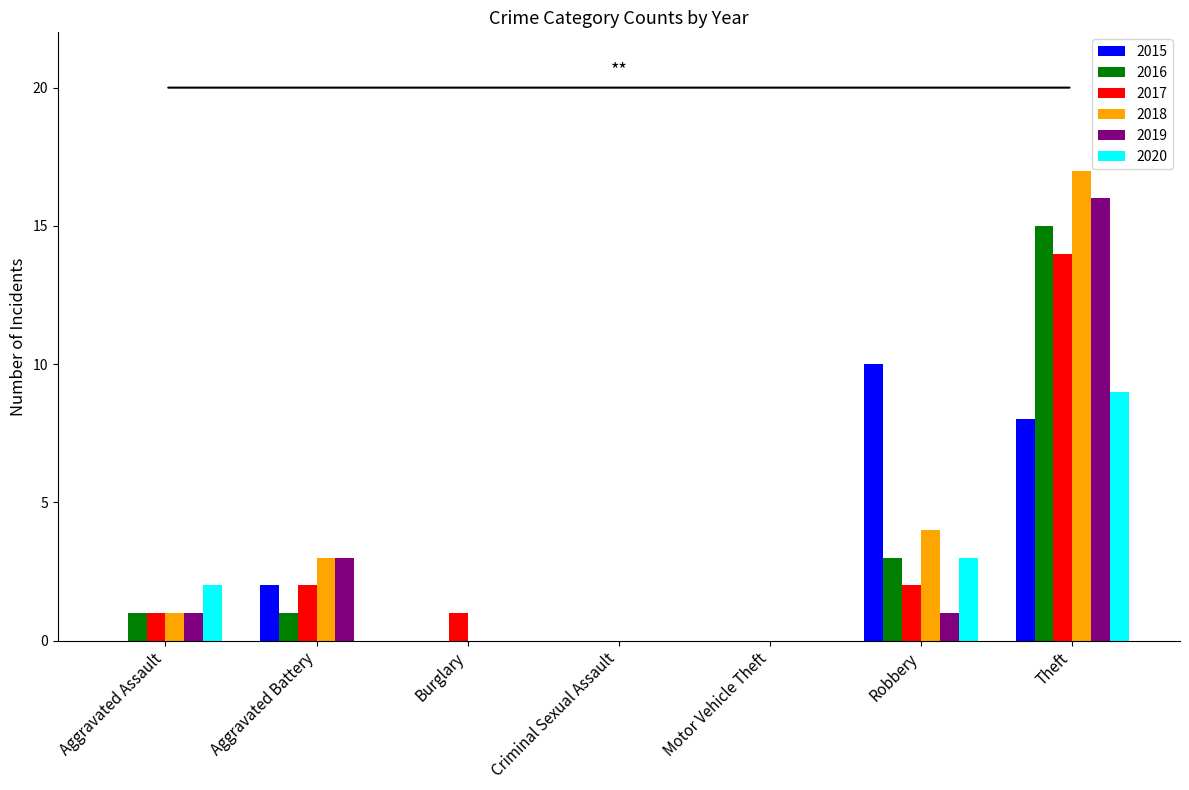

Which series has the widest spread of values?

2018